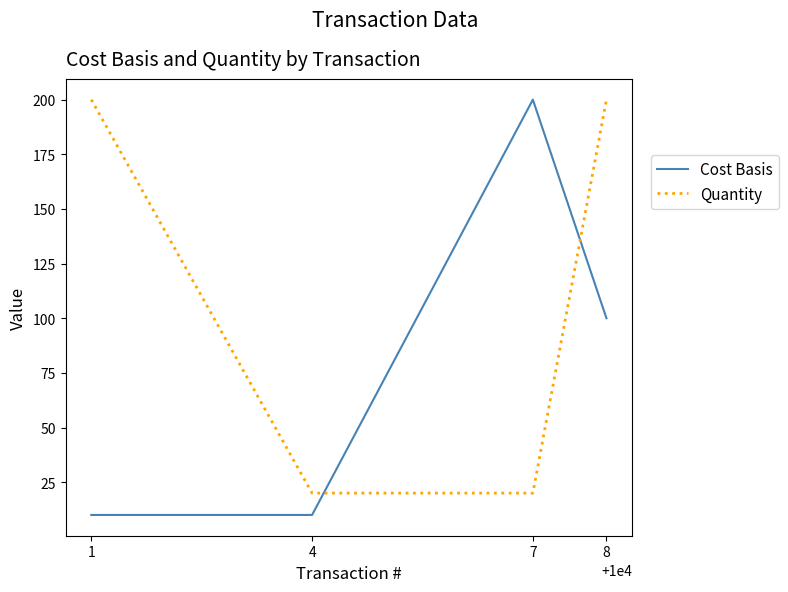

At which category does Cost Basis reach its first local peak?

7